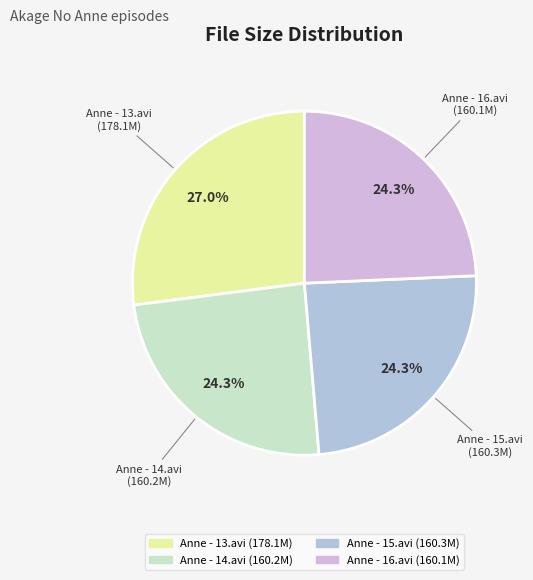

Is there any slice that represents more than half of the pie?

No